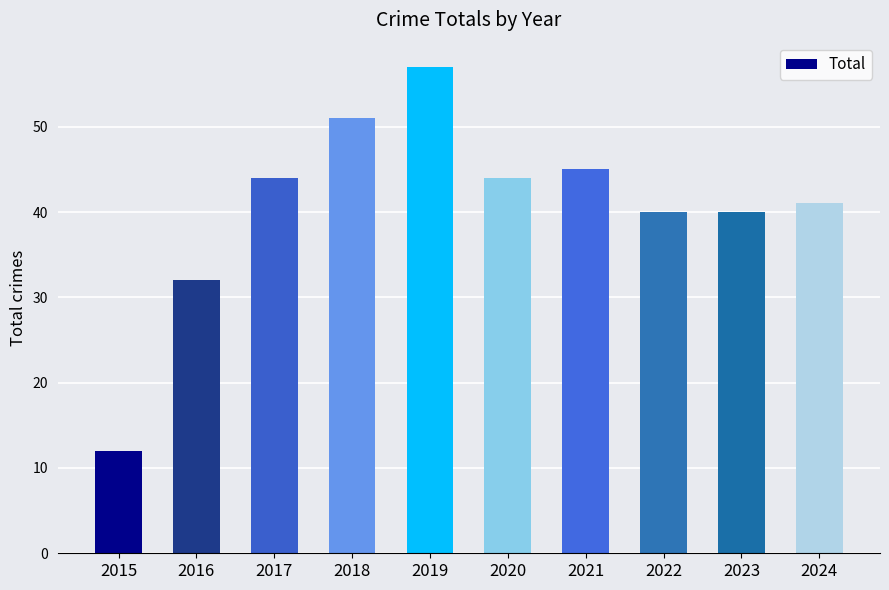

Does the chart contain any negative values?

No